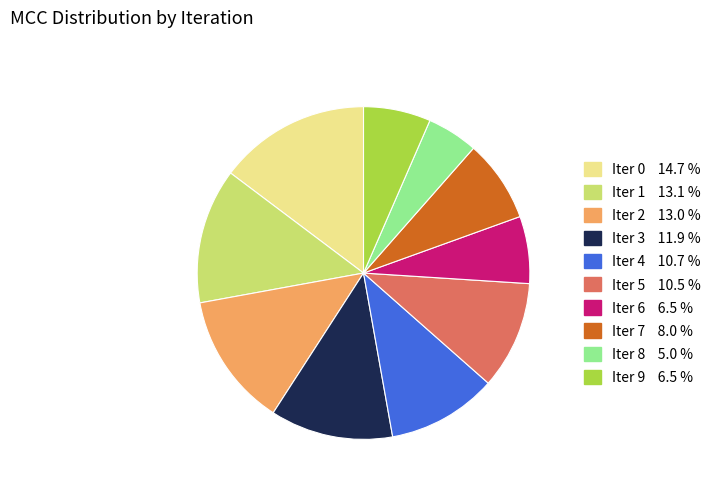

Is there a majority slice in this chart?

No